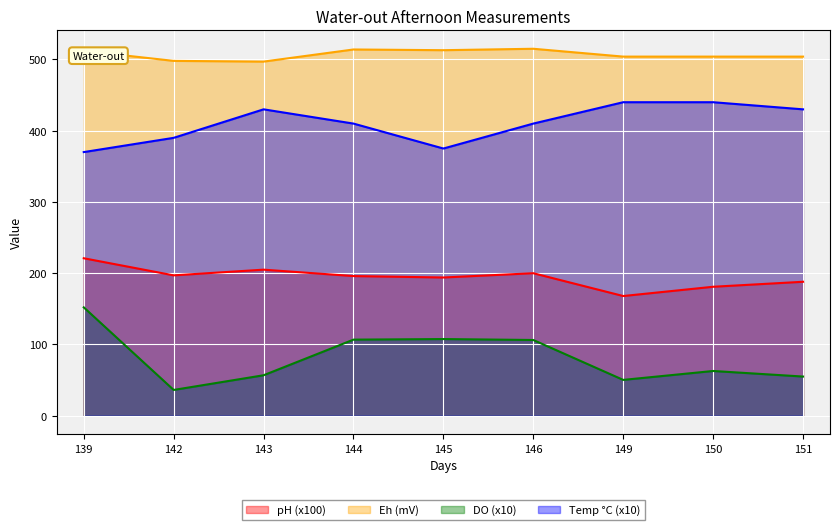

What are all the series names shown in the legend?

pH (x100), Eh (mV), DO (x10), Temp °C (x10)